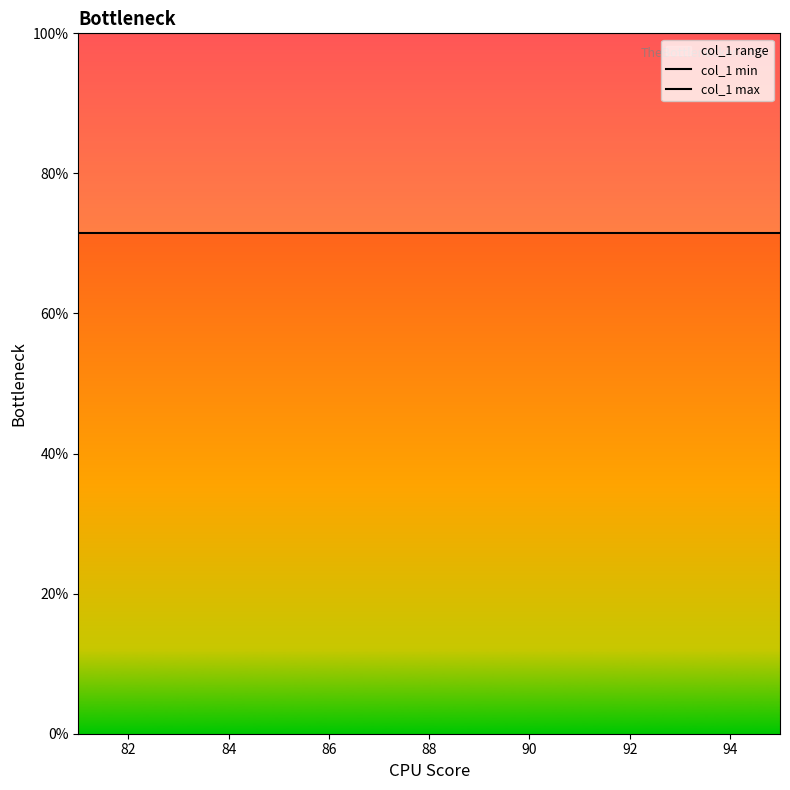

Which series has the largest total across all categories?

col_1 max